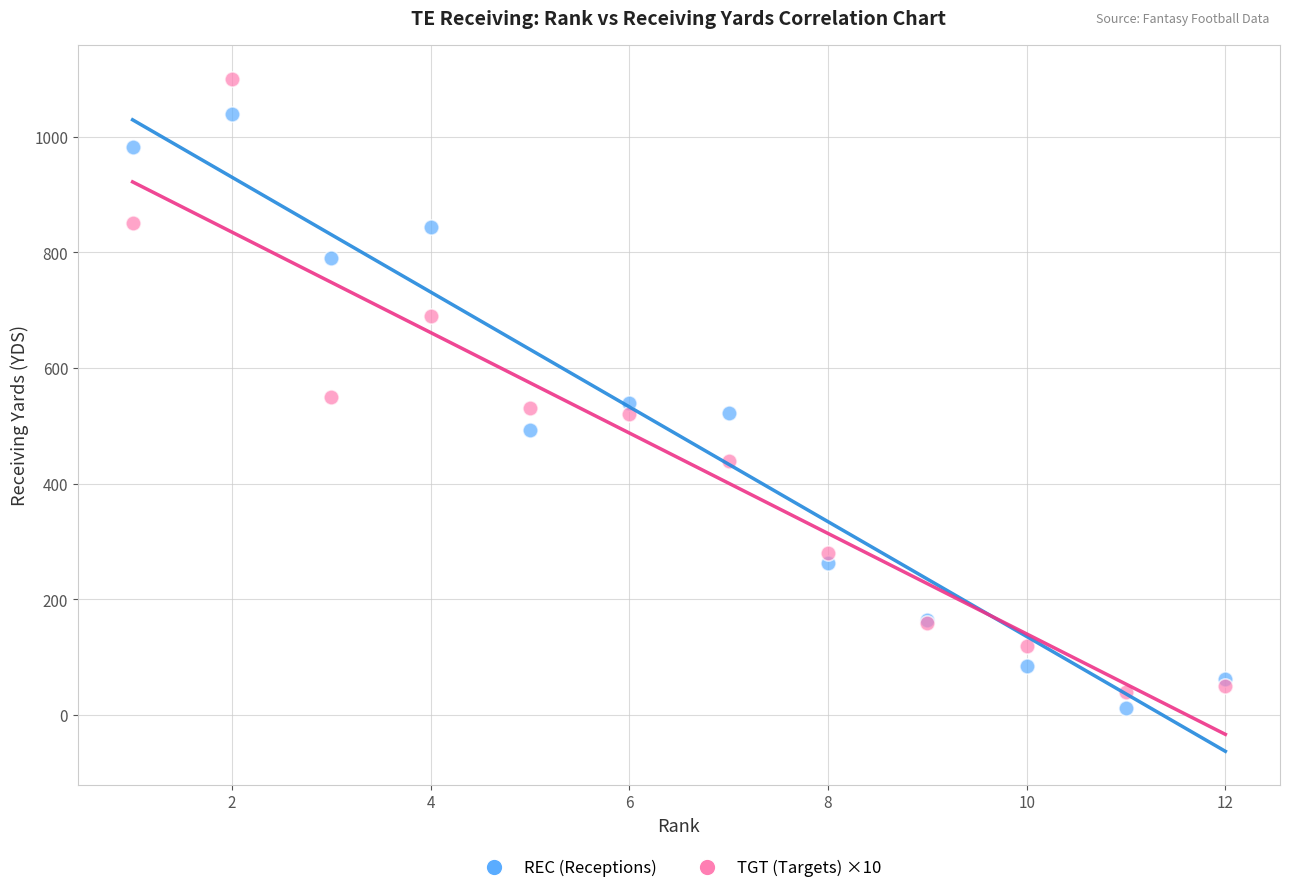

What is the X range (max minus min) for the scatter plot?

11